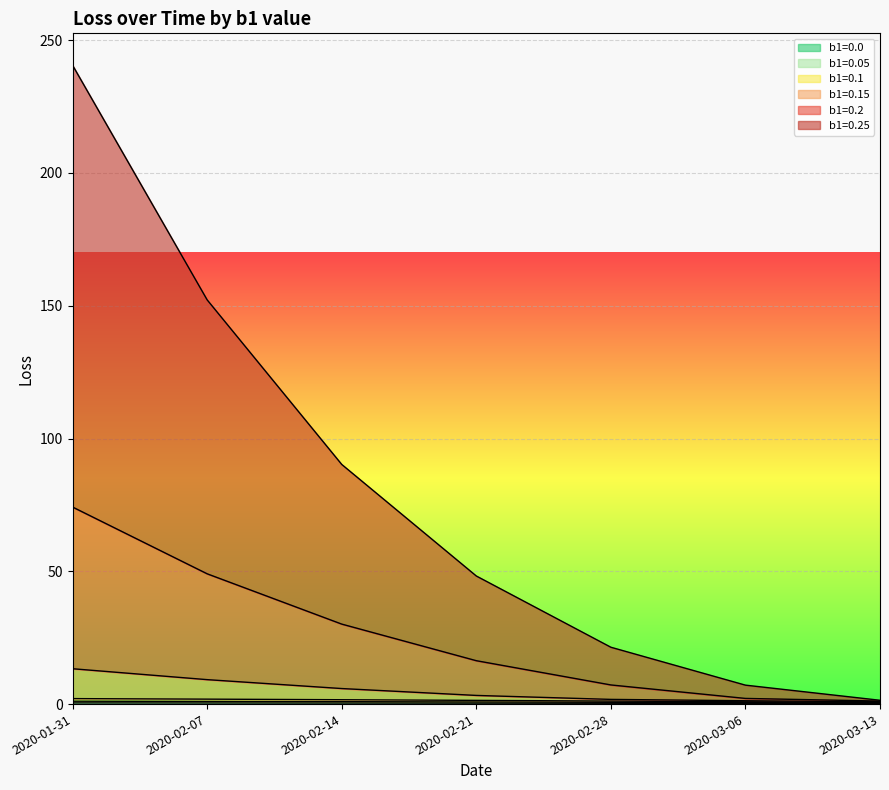

What is the minimum value for b1=0.25?

1.4